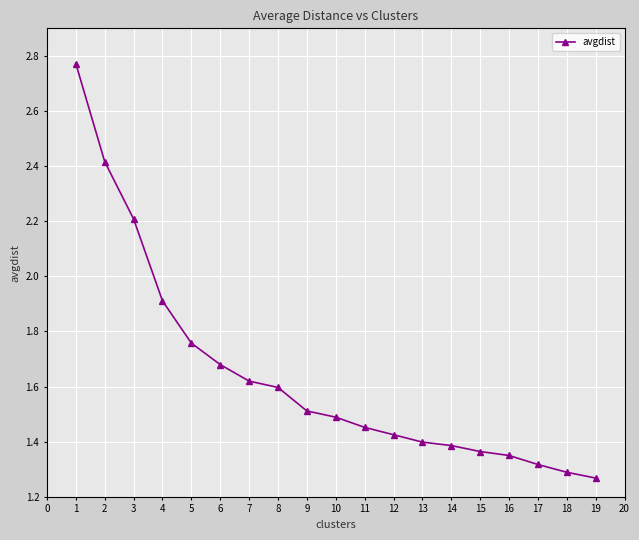

What is the sum of the values at 1 and 5?

4.5